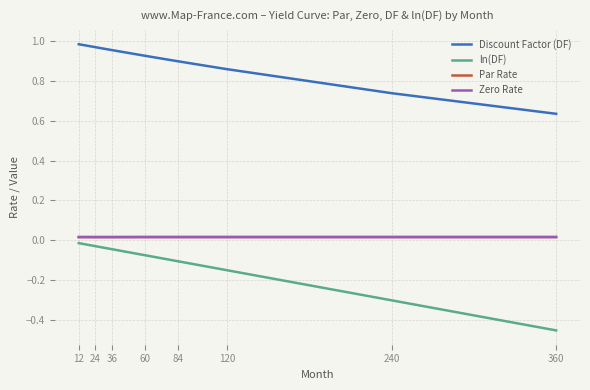

True or false: ln(DF) has a value of -0.0 at 84.

False